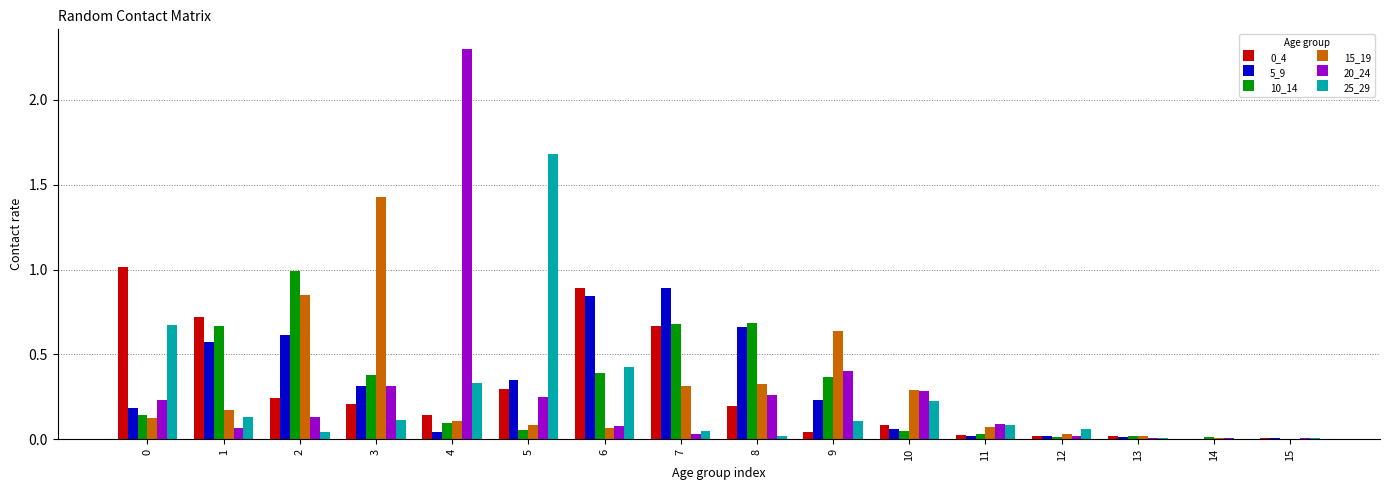

At which label does 10_14 reach its peak?

2